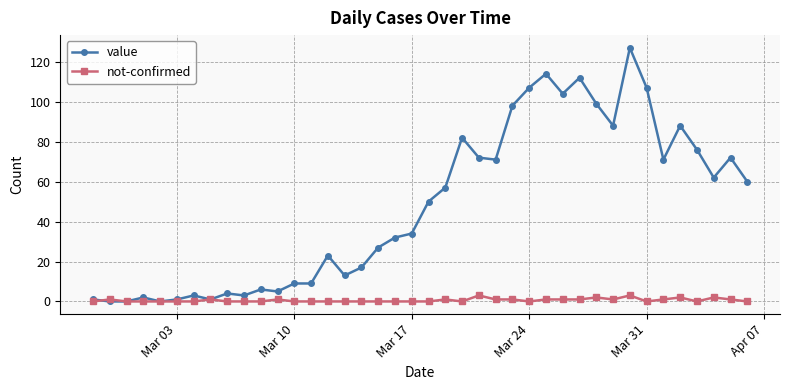

Reading left to right, list all the values displayed in this chart.

value: 1	0	0	2	0	1	3	1	4	3	6	5	9	9	23	13	17	27	32	34	50	57	82	72	71	98	107	114	104	112	99	88	127	107	71	88	76	62	72	60
not-confirmed: 0	1	0	0	0	0	0	1	0	0	0	1	0	0	0	0	0	0	0	0	0	1	0	3	1	1	0	1	1	1	2	1	3	0	1	2	0	2	1	0